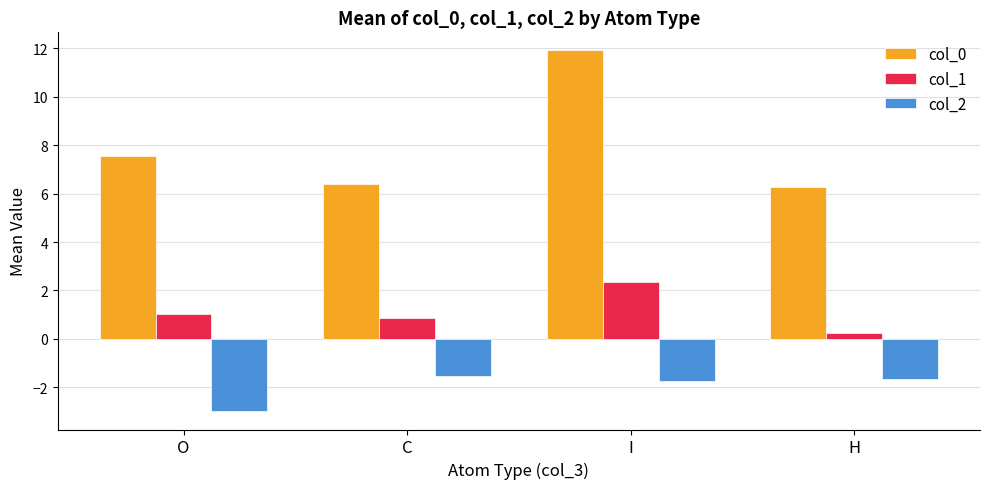

Does the chart contain any negative values?

Yes